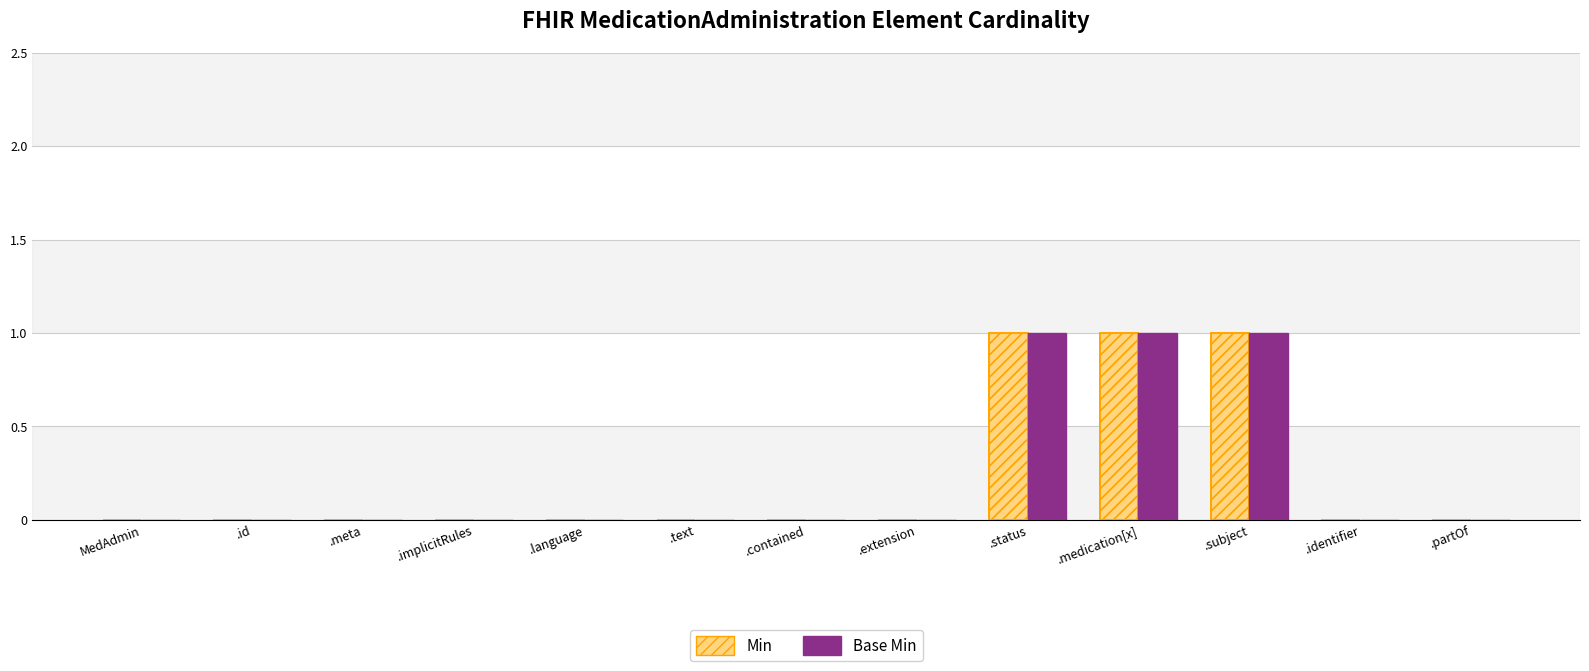

What is the label of the 1st bar from the right?

.partOf